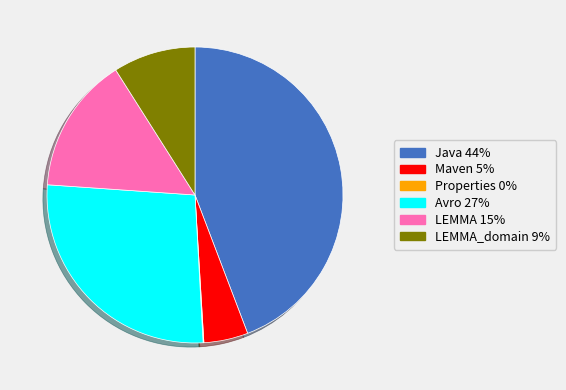

Does any single category account for the majority?

No